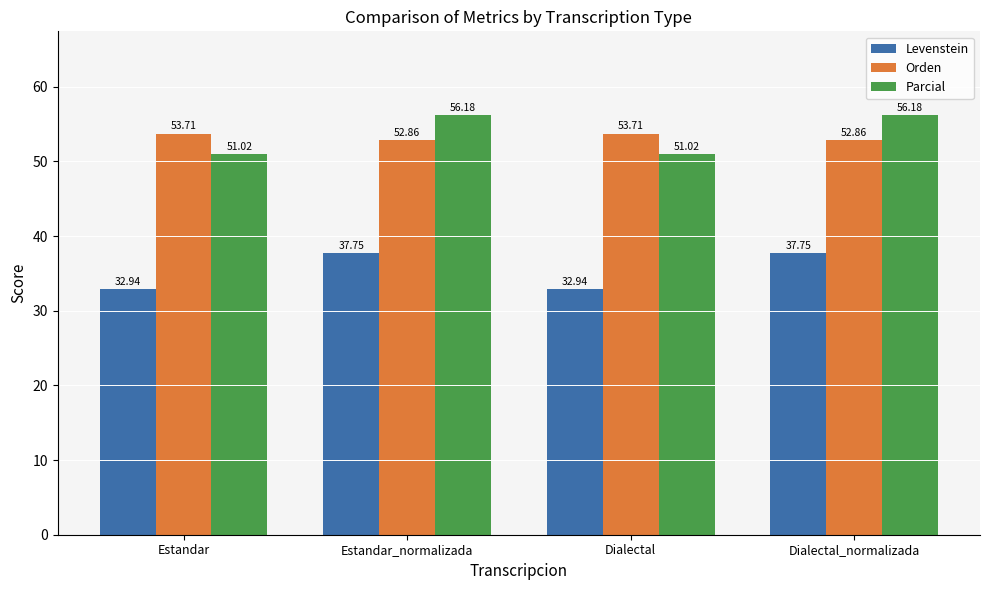

What is the total value across all series at Dialectal_normalizada?

146.8